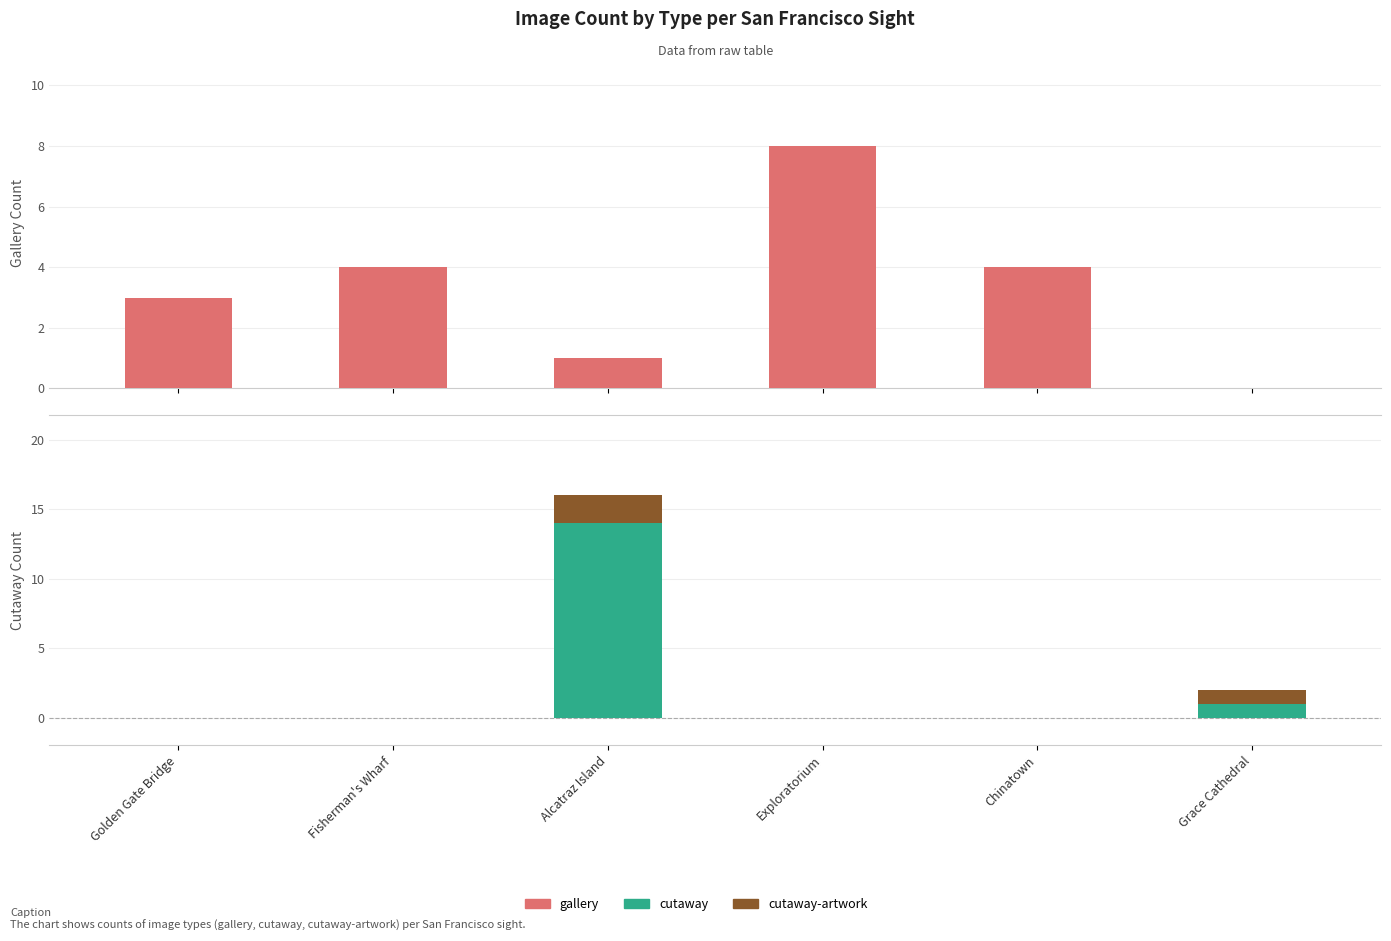

What is the spread (max minus min) of values at Fisherman's Wharf?

4